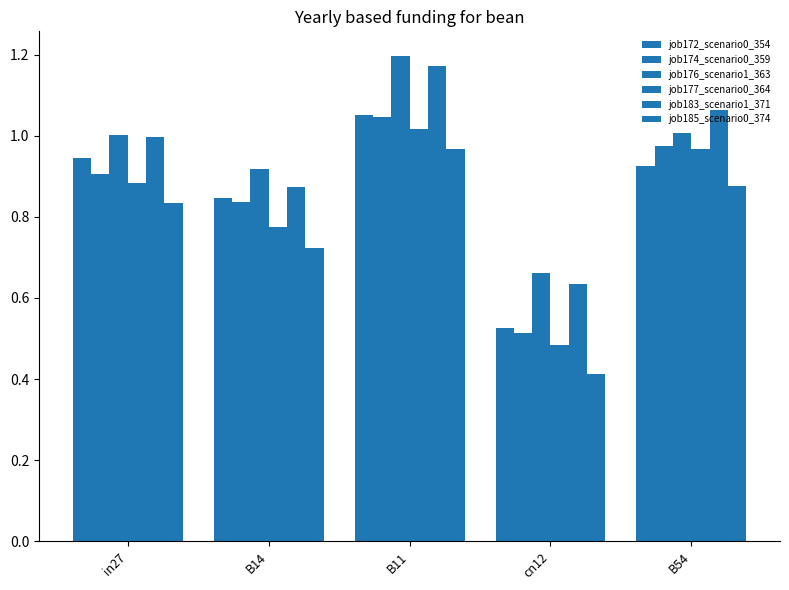

What is the difference between the job183_scenario1_371 values at in27 and B11?

0.2